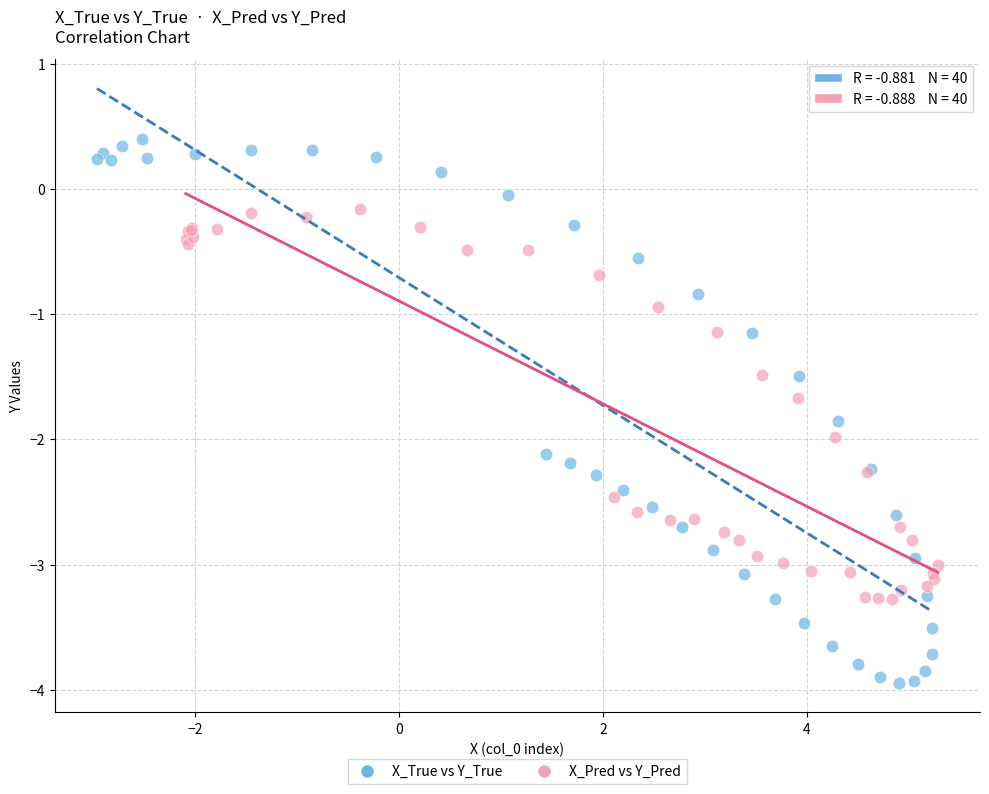

Which series has the widest spread of Y values?

X_True vs Y_True